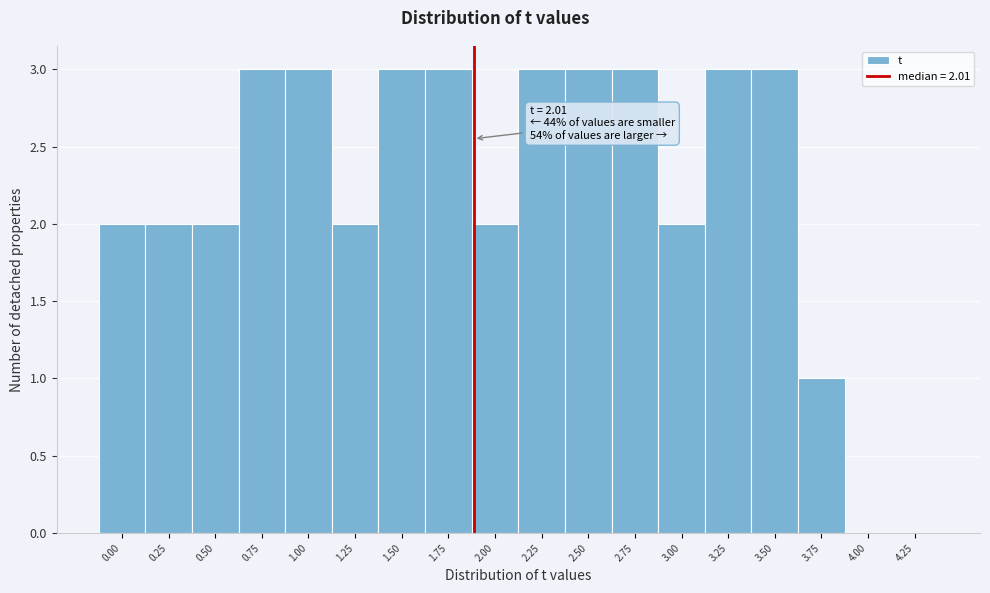

Reading left to right, list all the values displayed in this chart.

0.00=2	0.25=2	0.50=2	0.75=3	1.00=3	1.25=2	1.50=3	1.75=3	2.00=2	2.25=3	2.50=3	2.75=3	3.00=2	3.25=3	3.50=3	3.75=1	4.00=0	4.25=0